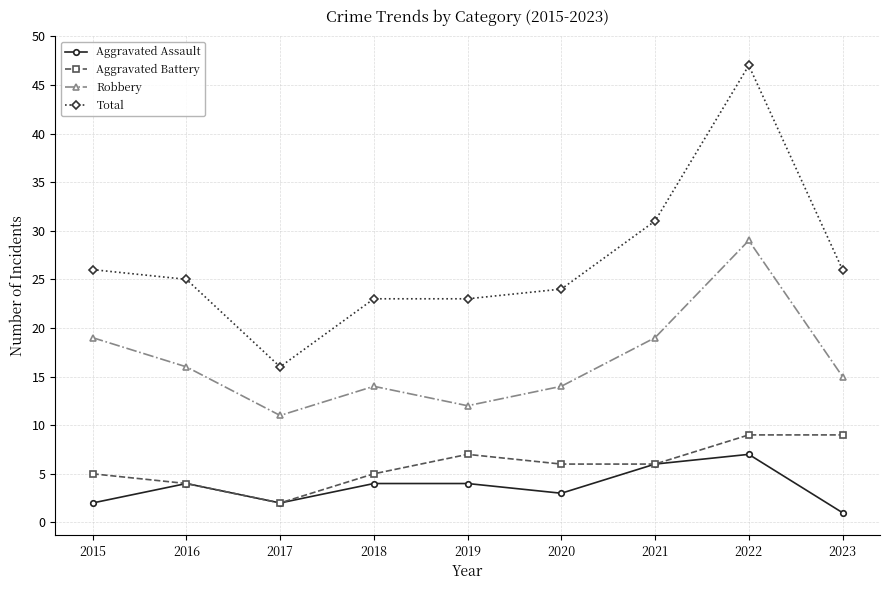

True or false: Robbery and Aggravated Battery cross at least once.

False